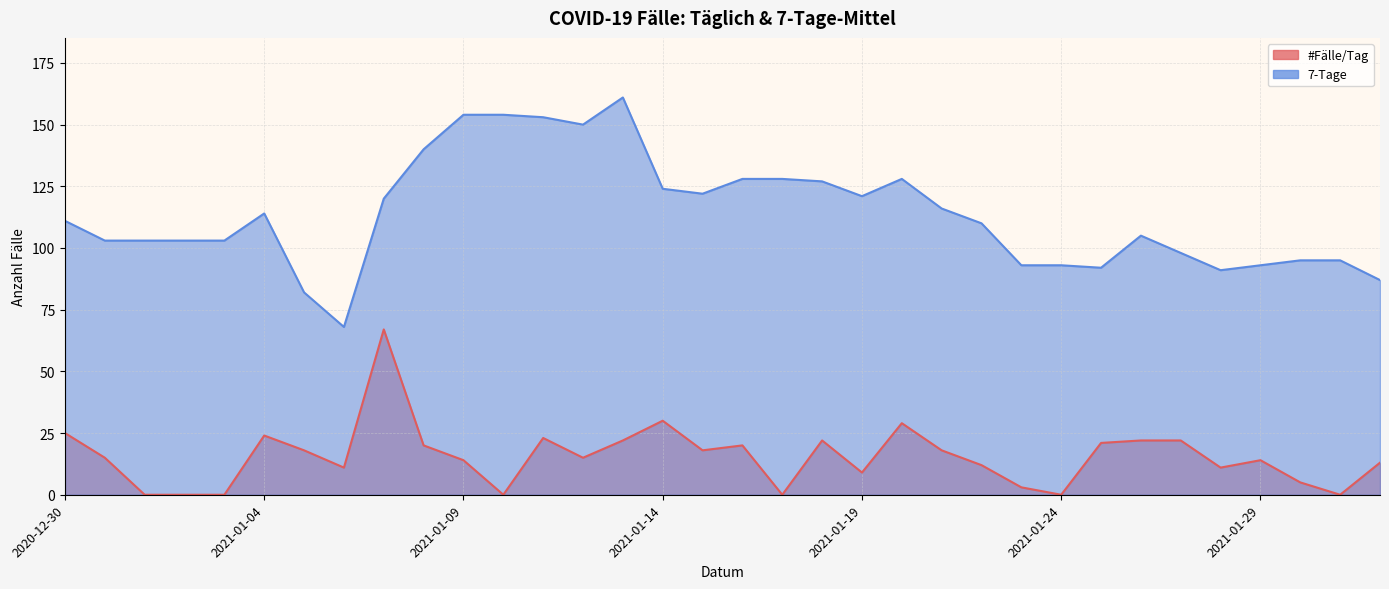

Which category has the highest value in the 7-Tage series?

2021-01-13